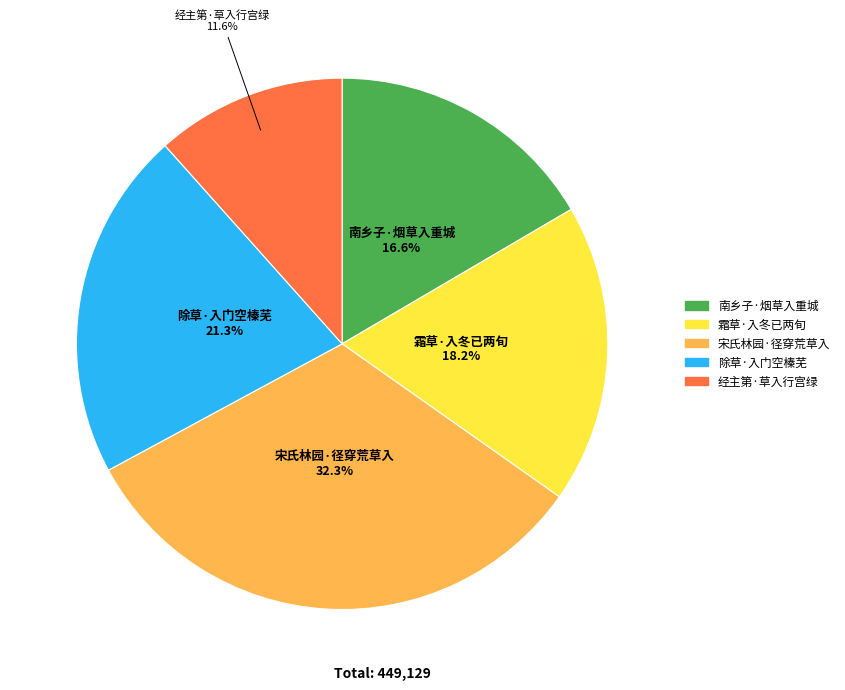

To the nearest percent, what is the average slice percentage?

20%